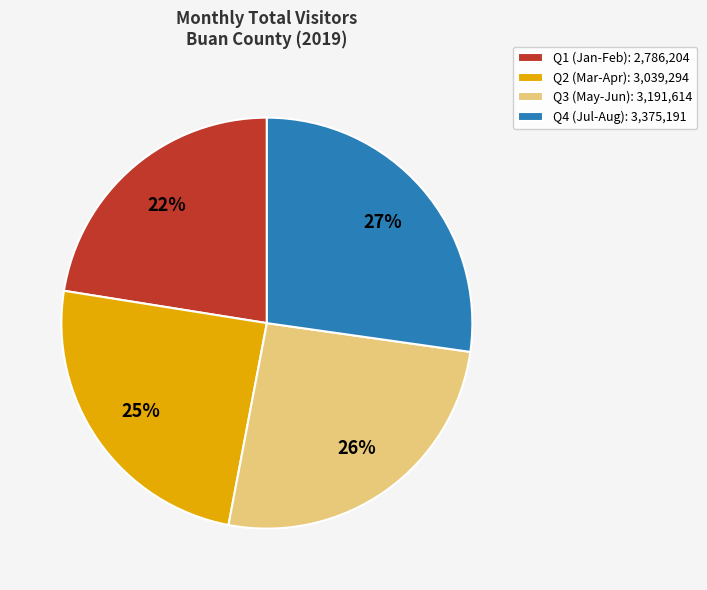

Is the sum of Q4 (Jul-Aug): 3,375,191 and Q2 (Mar-Apr): 3,039,294 greater than half?

Yes